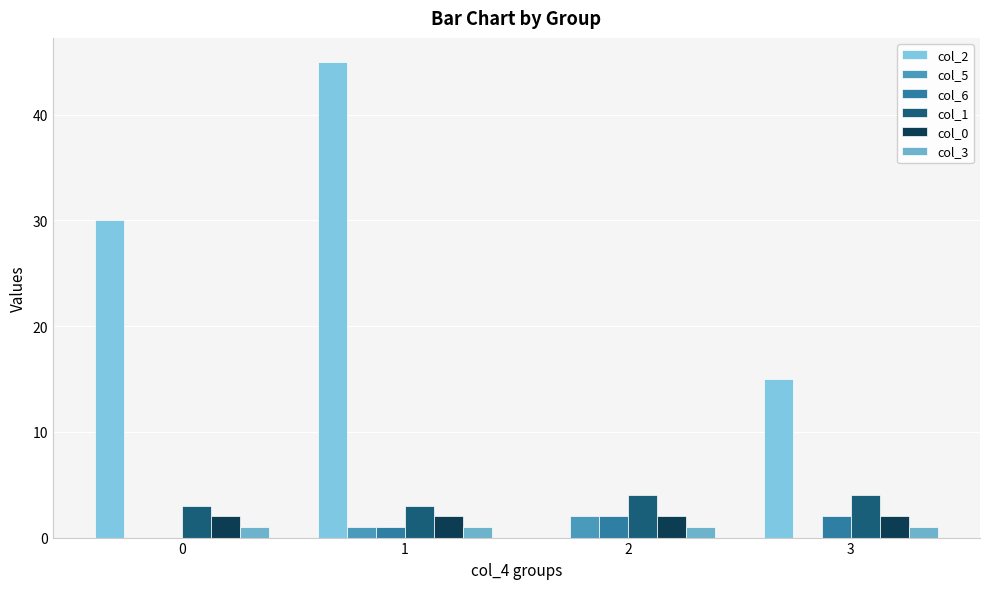

List the labels in order of col_5 value, smallest first.

0, 3, 1, 2